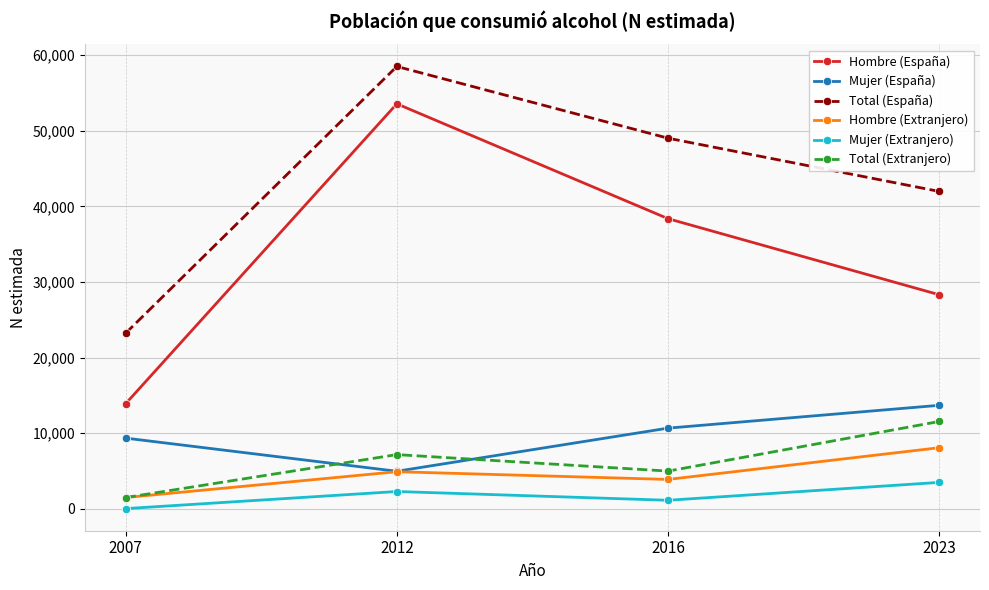

At which label does Total (España) reach its minimum?

2007